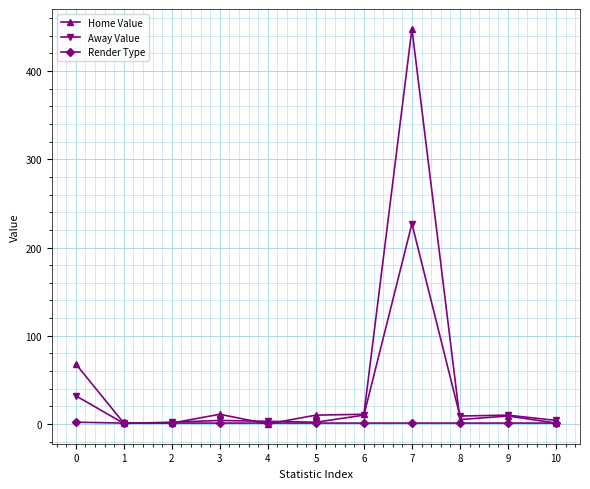

List the series in order of their peak value, lowest first.

Render Type, Away Value, Home Value